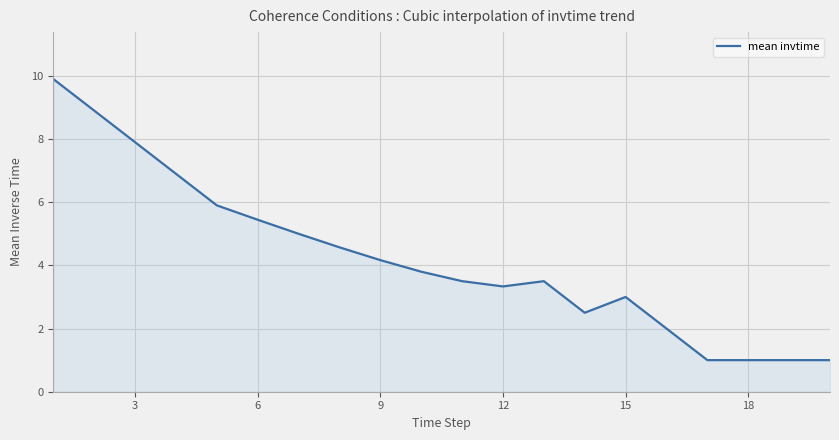

How many series are shown in this chart?

1